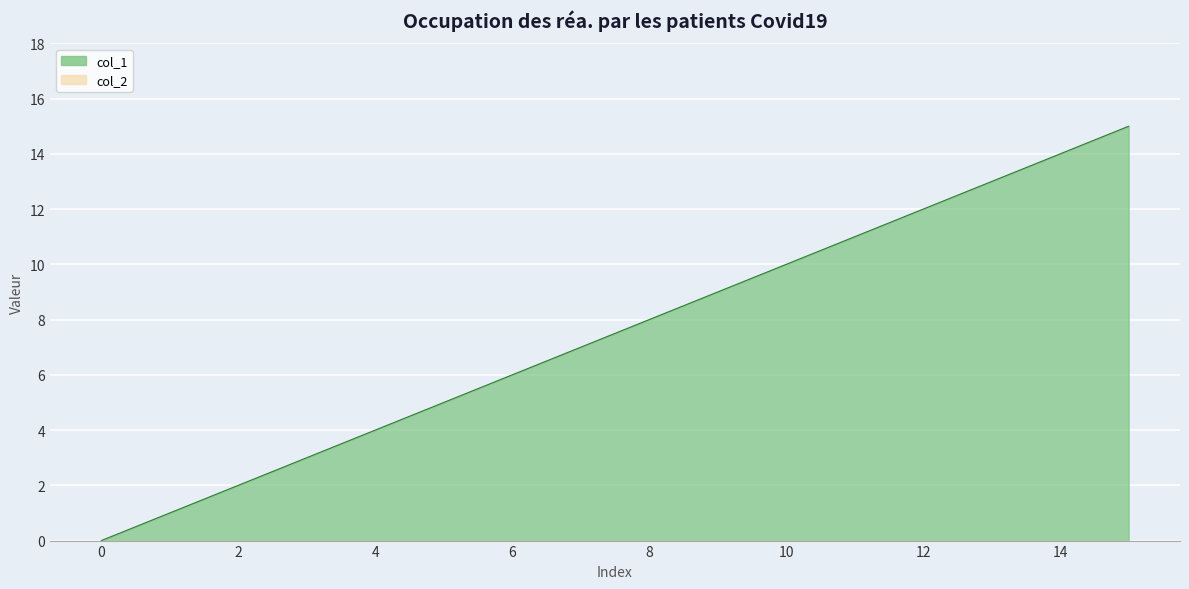

List the labels in order of value, smallest first.

0, 1, 2, 3, 4, 5, 6, 7, 8, 9, 10, 11, 12, 13, 14, 15